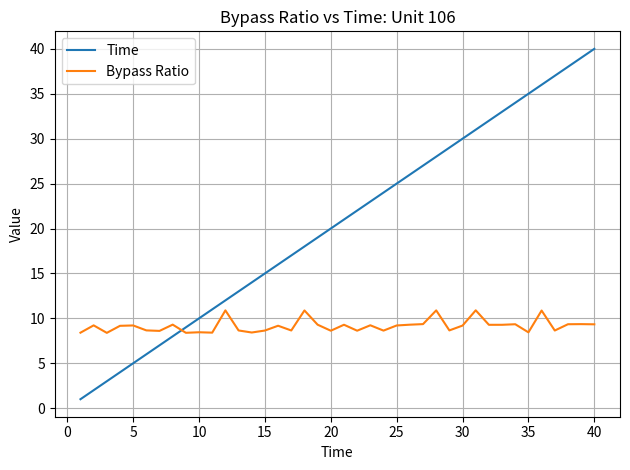

Which series has the largest total across all categories?

Time